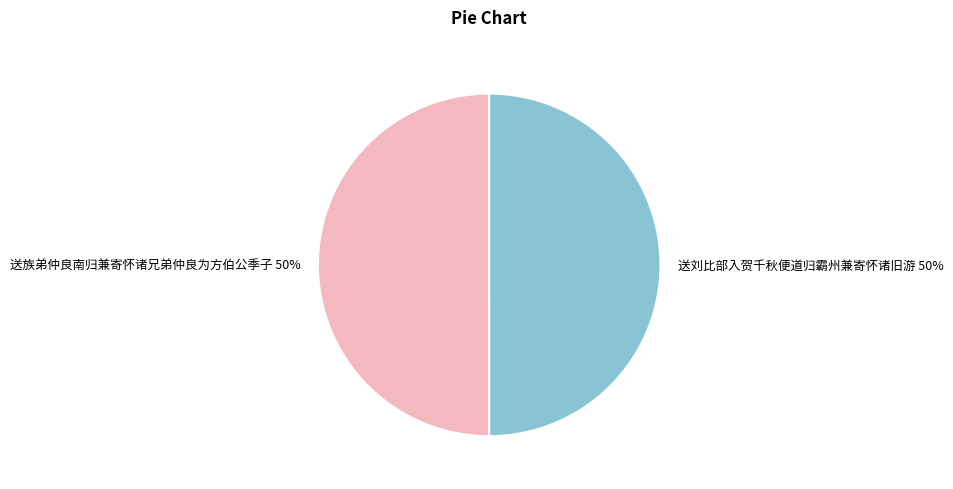

Count the number of slices in the pie.

2